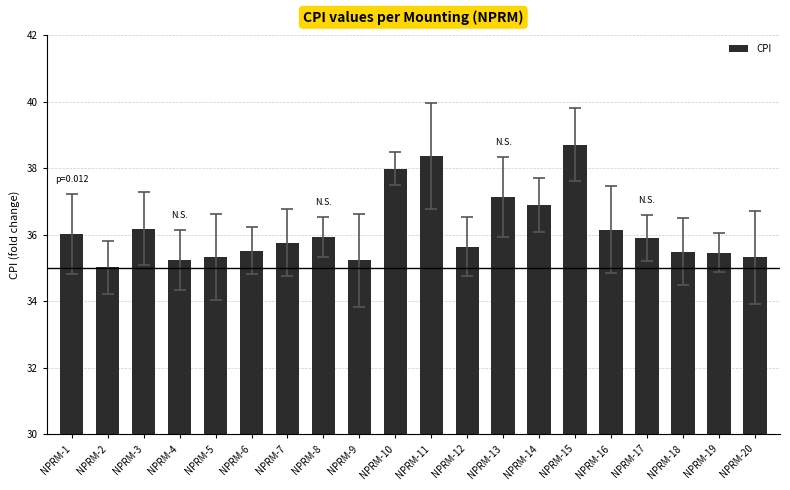

True or false: the data shows 63.9 at NPRM-14.

False